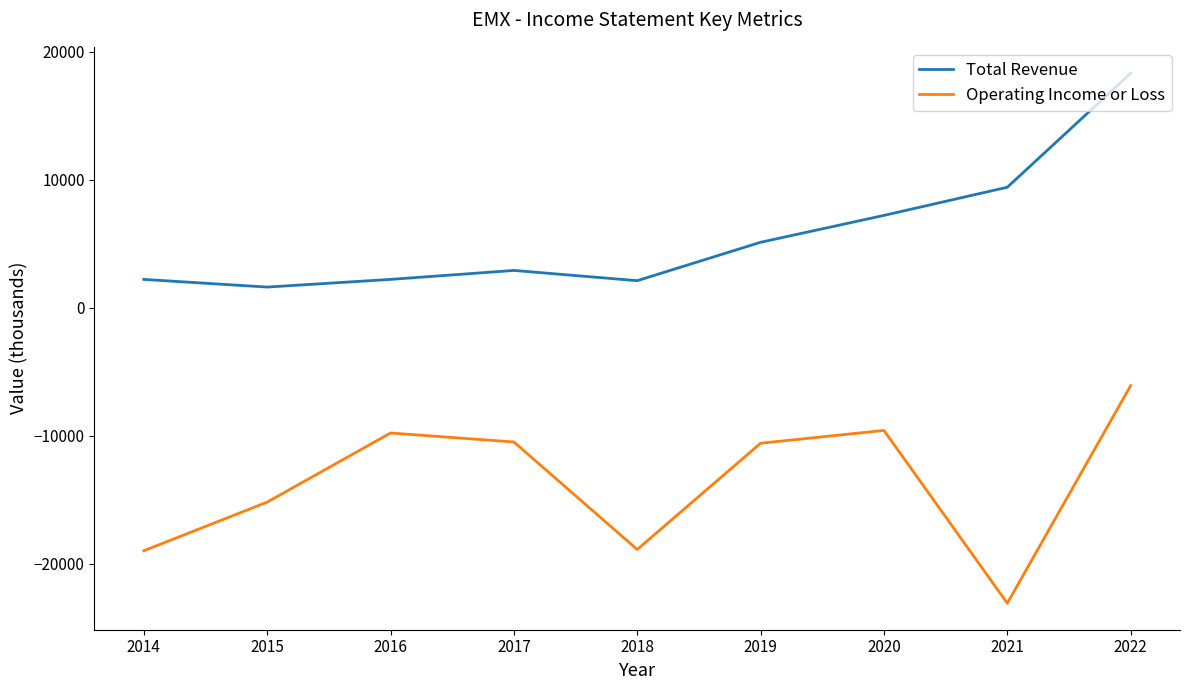

What is the highest value of the Total Revenue series?

18300